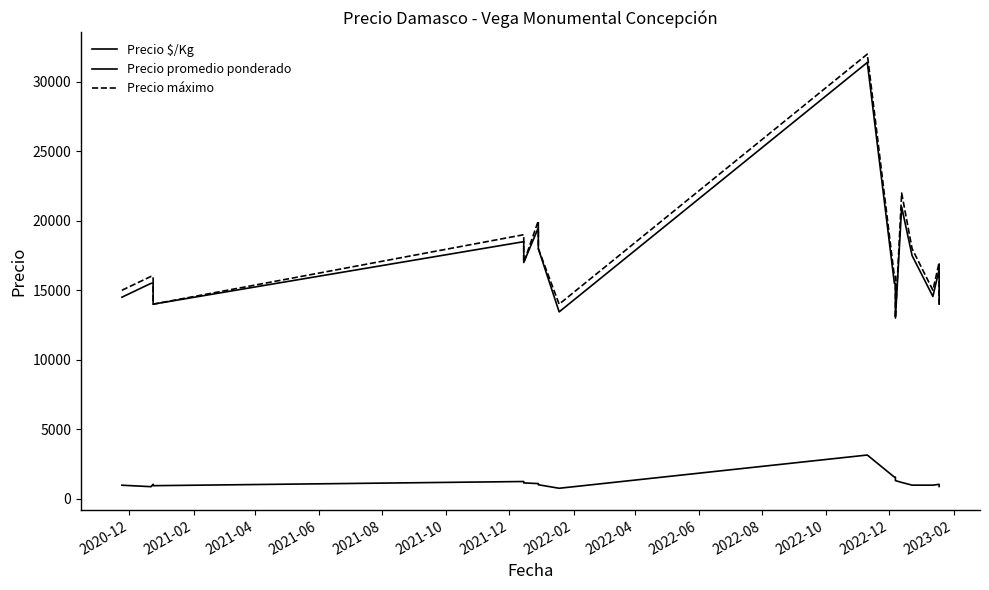

Where is Precio $/Kg nearest to the value 1943?

2022-08